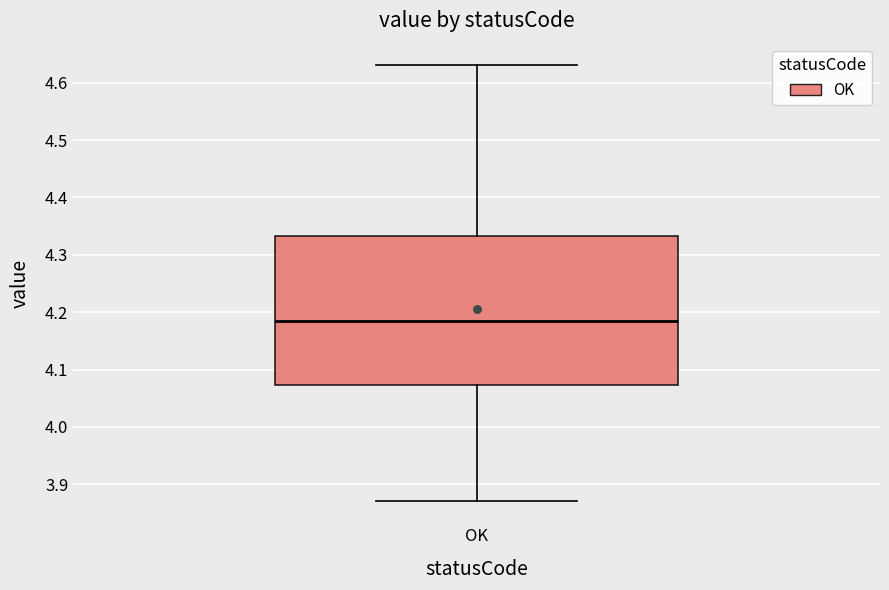

Where does the median line of the box for OK sit on the y-axis? The values are not printed on the chart, so give them approximately, as read against the axis.

4.19